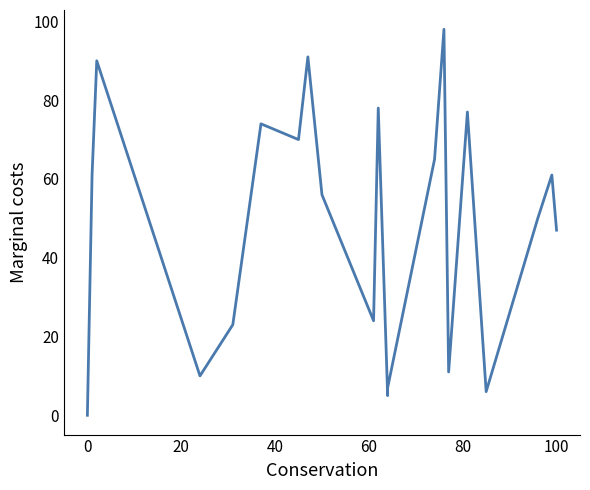

How many data points are less than 56?

10